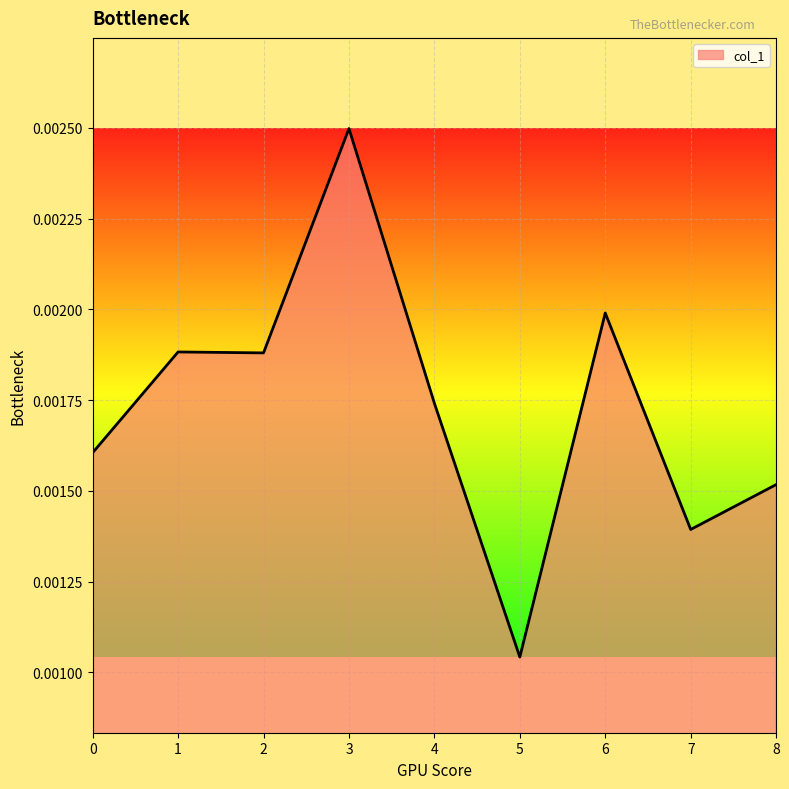

Which has a higher value, 4 or 7?

4